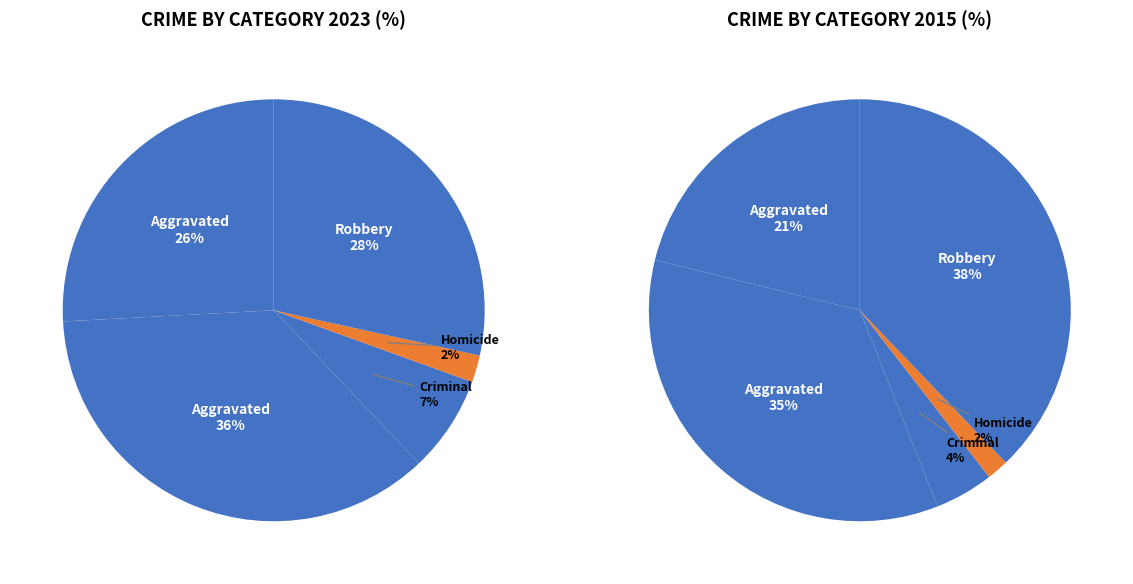

To the nearest percent, what is the difference between the Criminal Sexual Assault and Aggravated Assault slice percentages?

17%